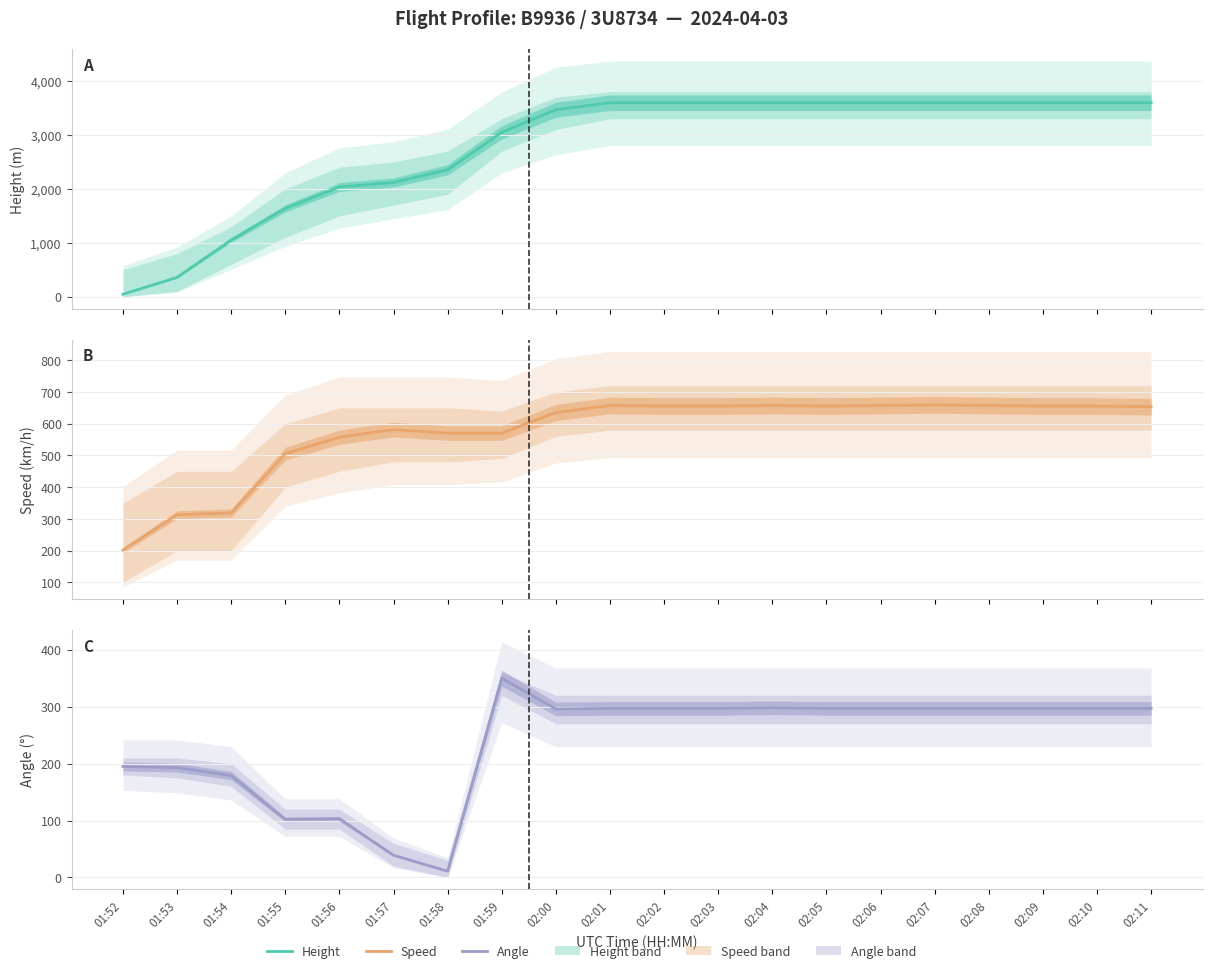

What is the difference between the maximum and minimum values in the Angle series?

339.0